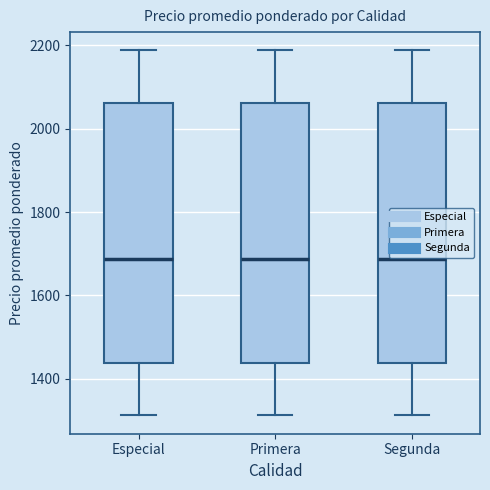

Reading left to right, transcribe this box plot: for each box, give where its median line is, the range the box spans, and where its two whiskers end, as read against the y-axis. The values are not printed on the chart, so give them approximately, as read against the axis.

Especial: median 1680, box 1440 to 2060, whiskers 1320 to 2180
Primera: median 1680, box 1440 to 2060, whiskers 1320 to 2180
Segunda: median 1680, box 1440 to 2060, whiskers 1320 to 2180